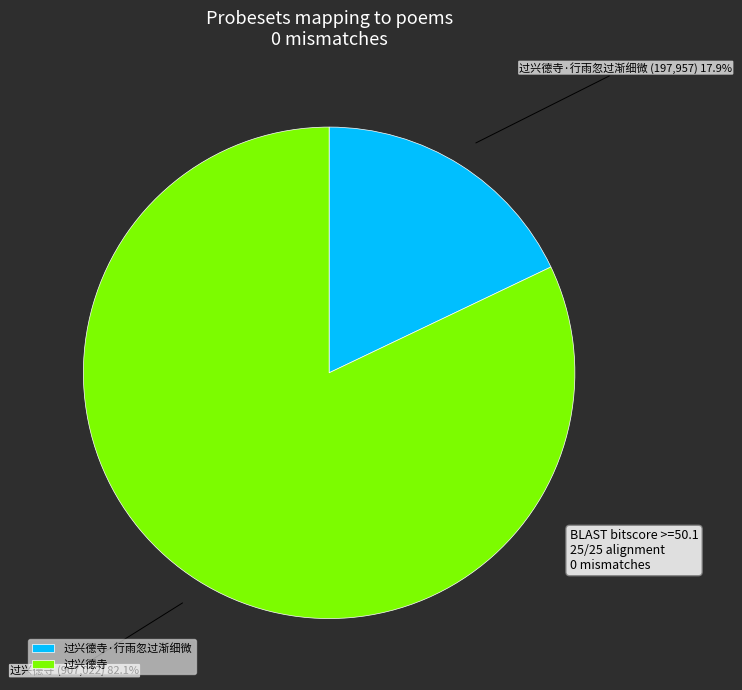

True or false: 过兴德寺 accounts for 82% of the total.

True